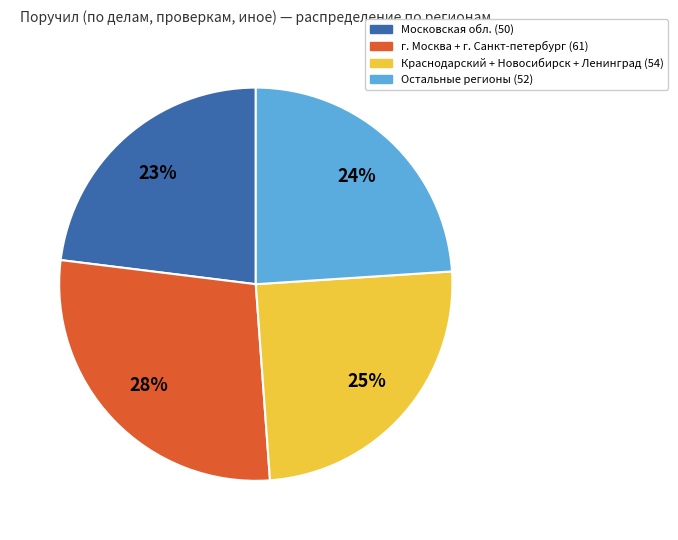

What is the ratio of the value at Остальные регионы (52) to the value at Краснодарский + Новосибирск + Ленинград (54)?

1.0